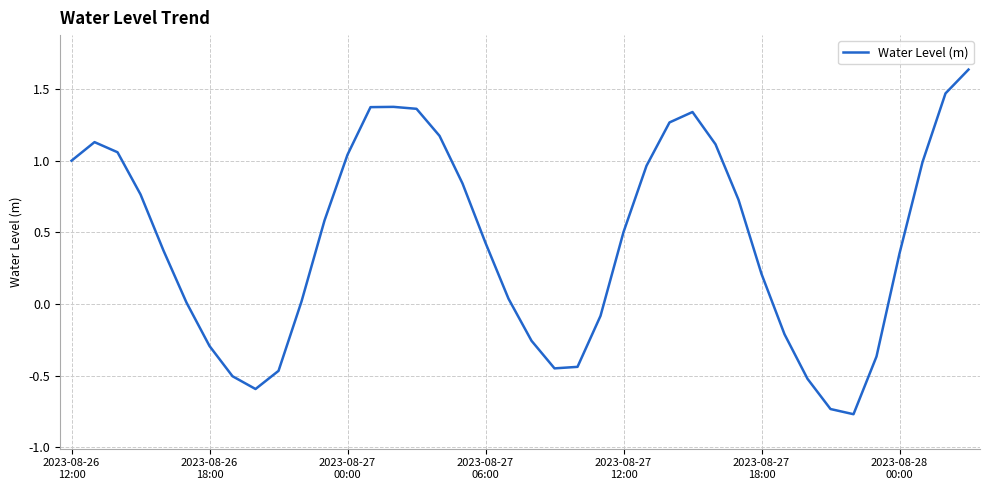

What is the difference between the maximum and minimum values?

2.4